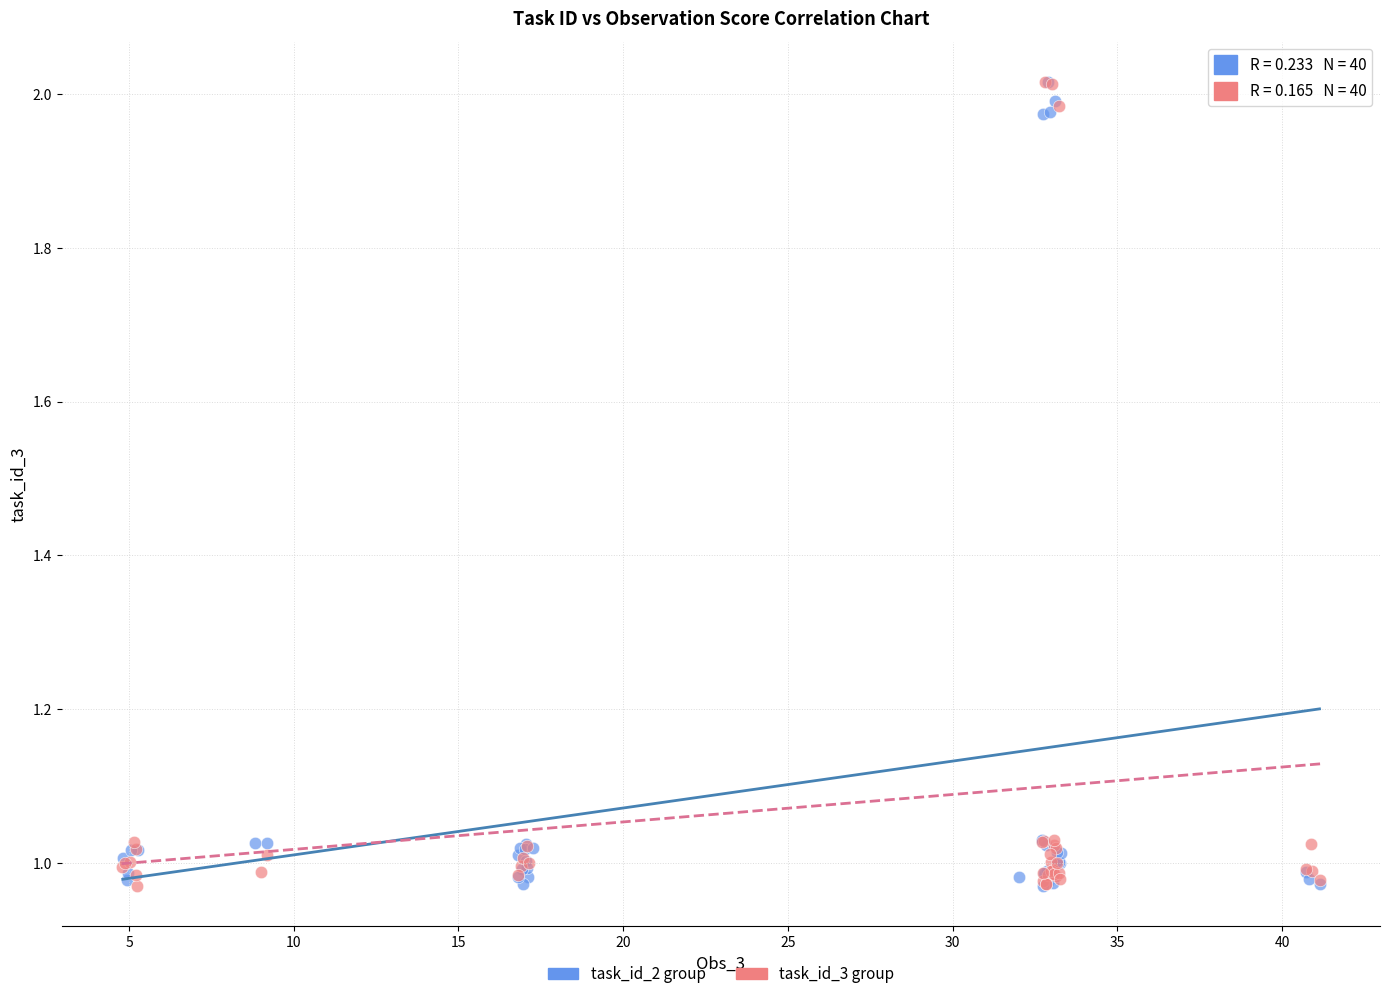

What are all the series names shown in the legend?

task_id_2 group, task_id_3 group